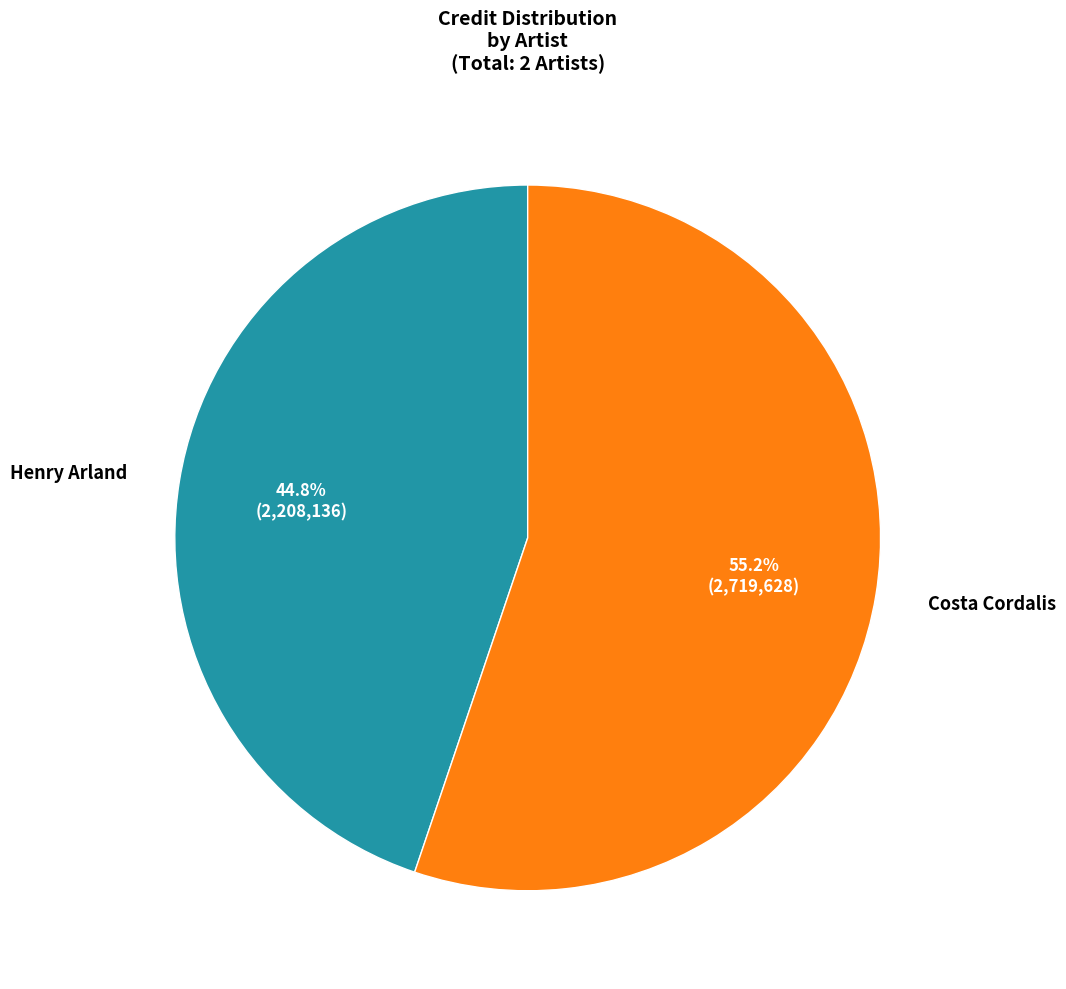

To the nearest percent, what percentage of the pie is Henry Arland?

45%